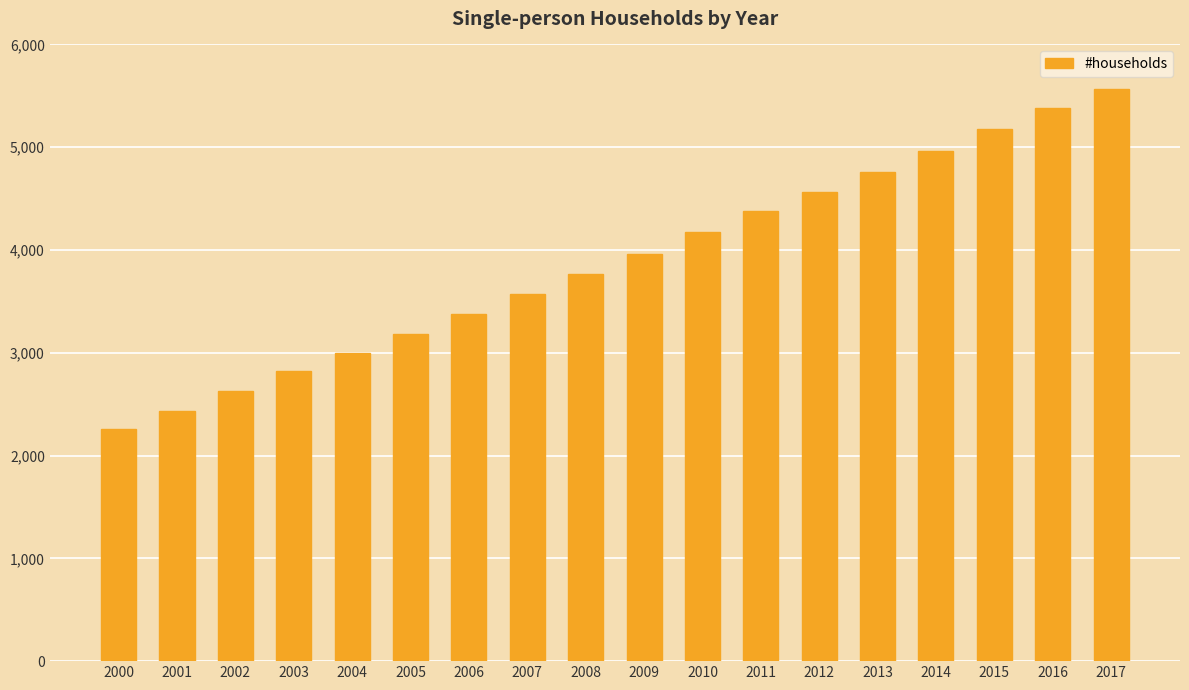

What is the greatest value displayed?

5562